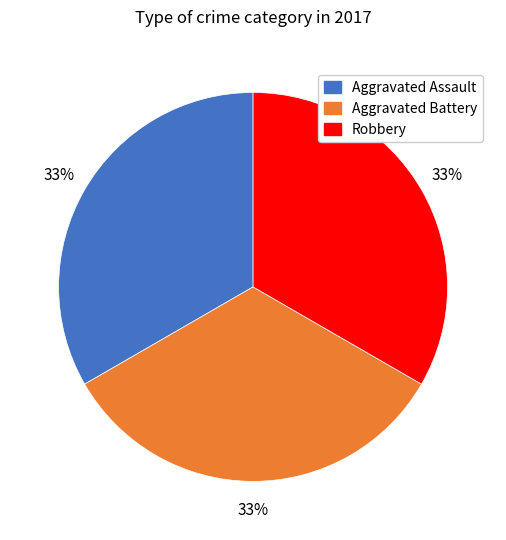

Is the sum of Aggravated Assault and Robbery greater than half?

Yes